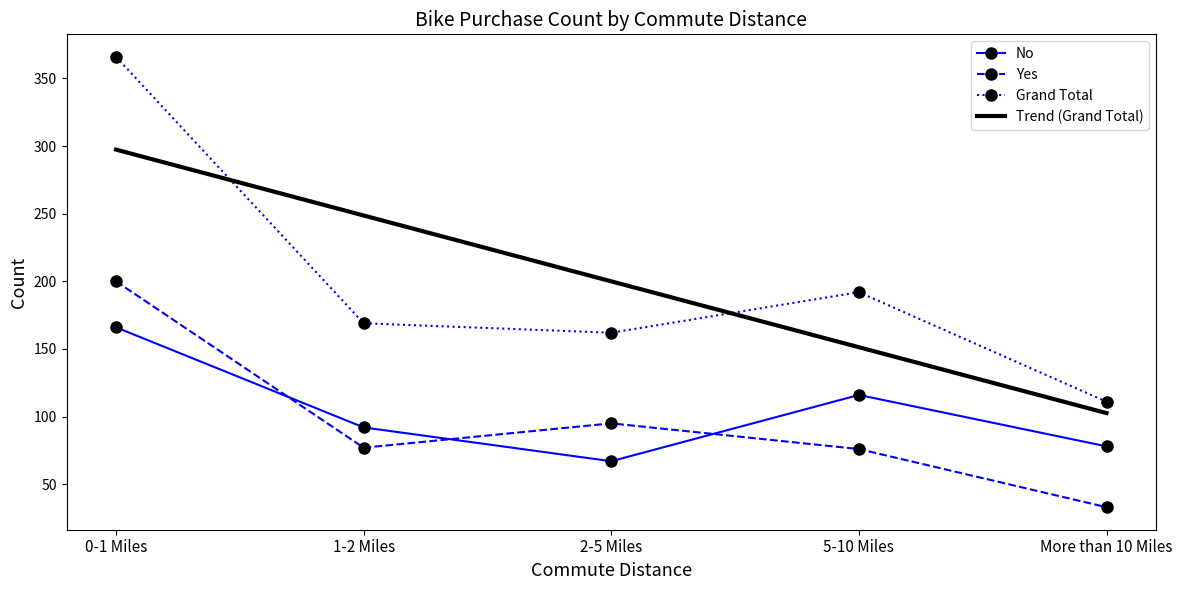

Is the value of No at More than 10 Miles greater than the value of Yes at 0-1 Miles?

No